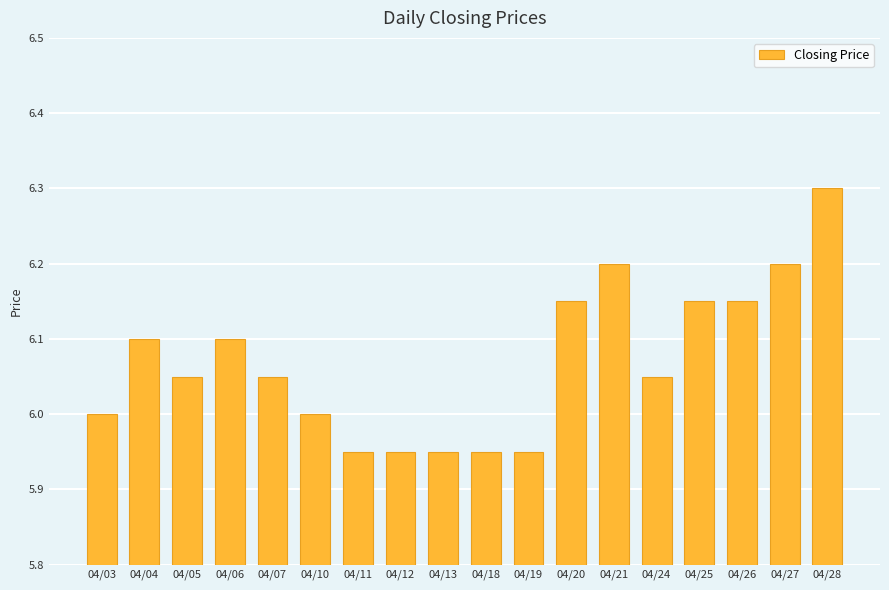

Is it true that the value at 04/19 is 8.1?

False